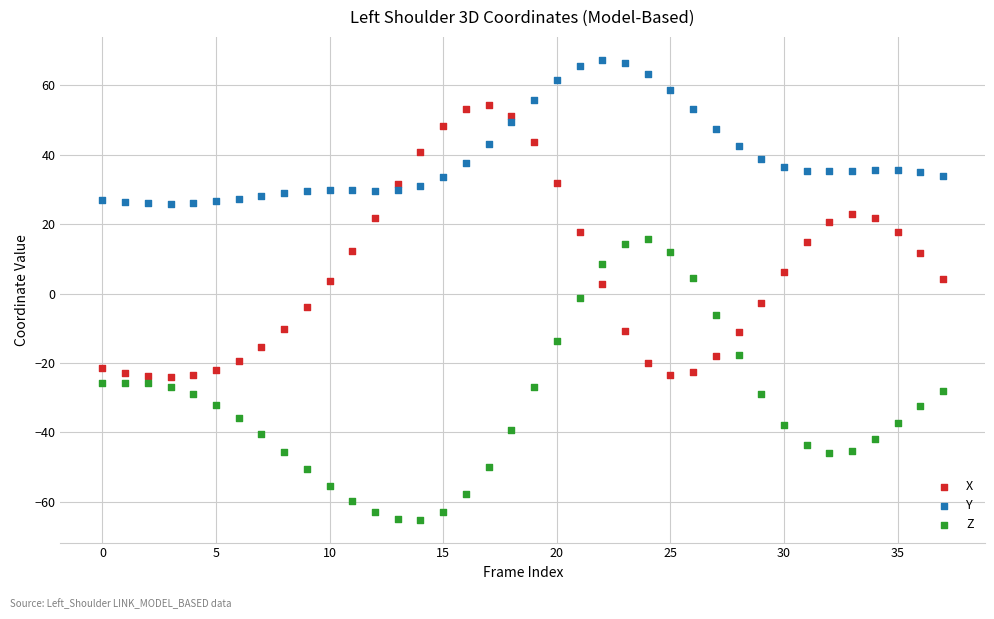

Which series contains the highest Y value?

Y